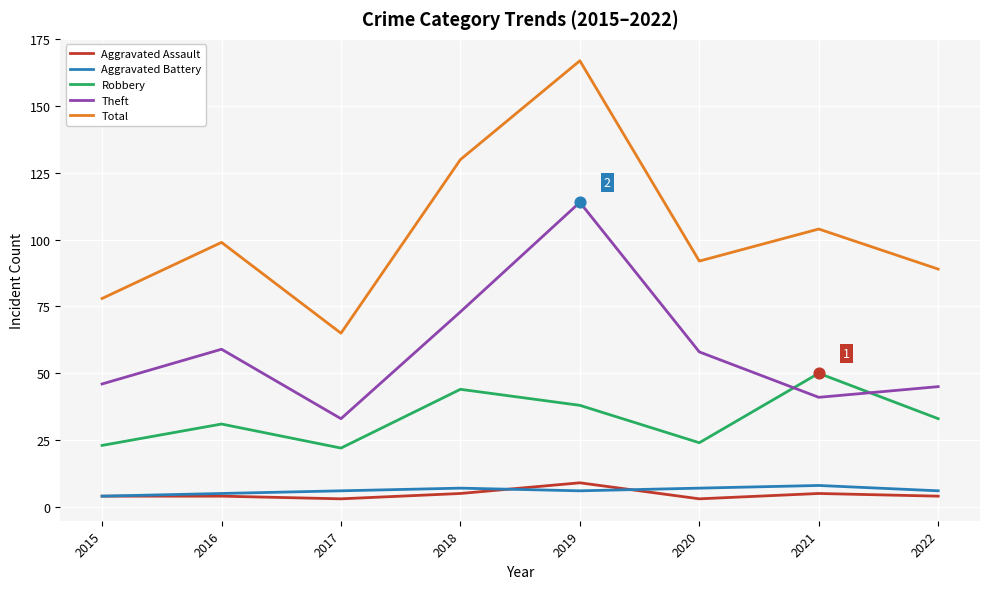

Which series has the largest total across all categories?

Total